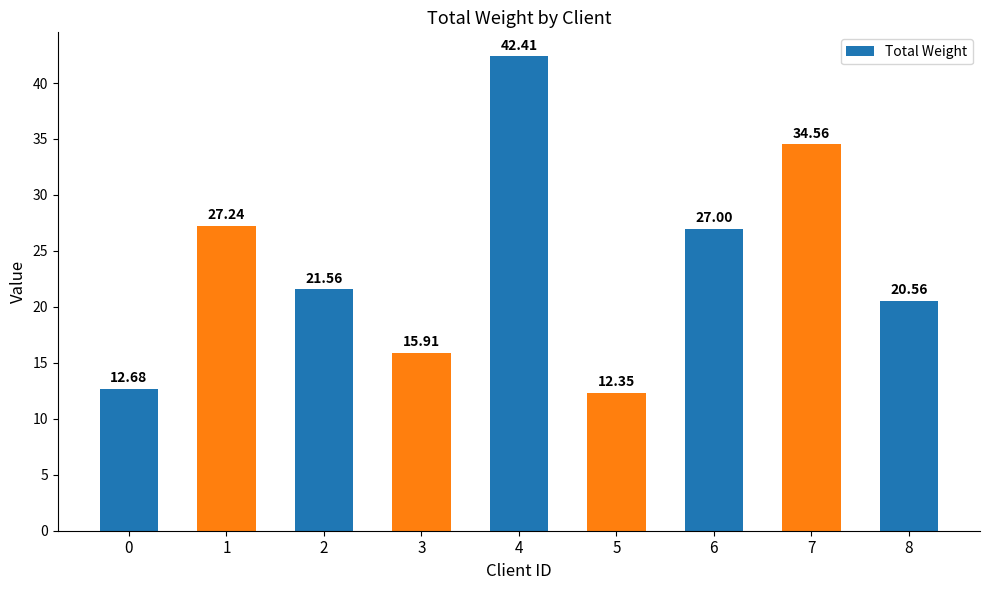

The chart shows a value of 21.6 at 2. True or false?

True